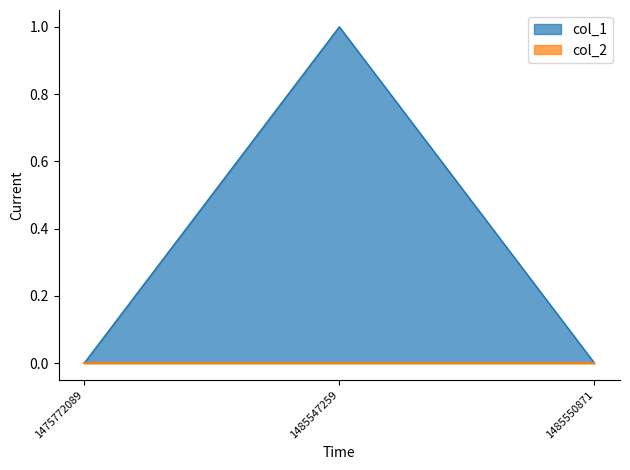

True or false: col_1 has a value of 0 at 1485550871.

True